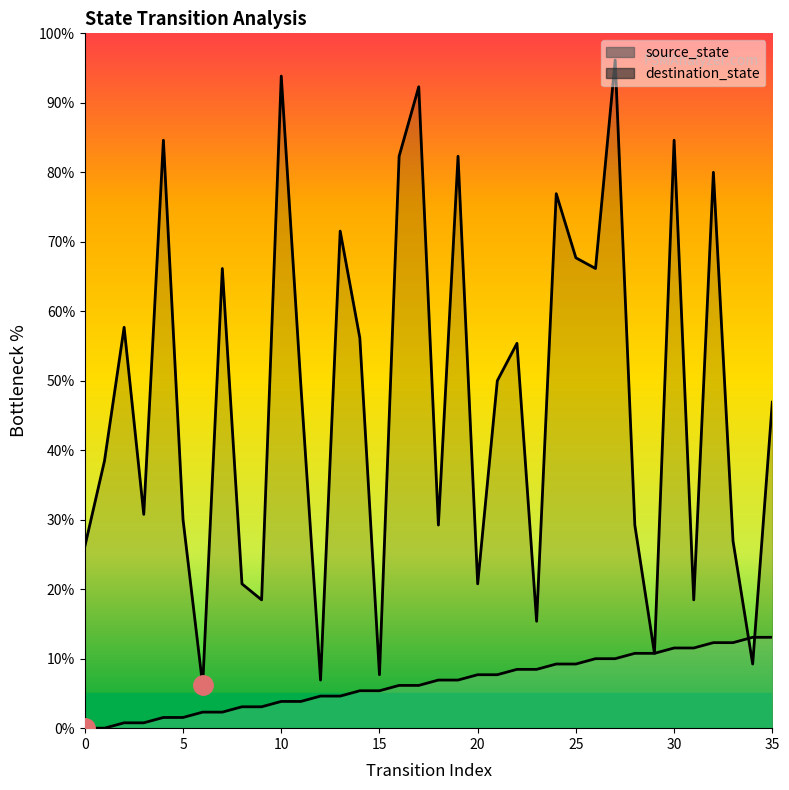

At 18, list the series in order from smallest to largest.

source_state, destination_state